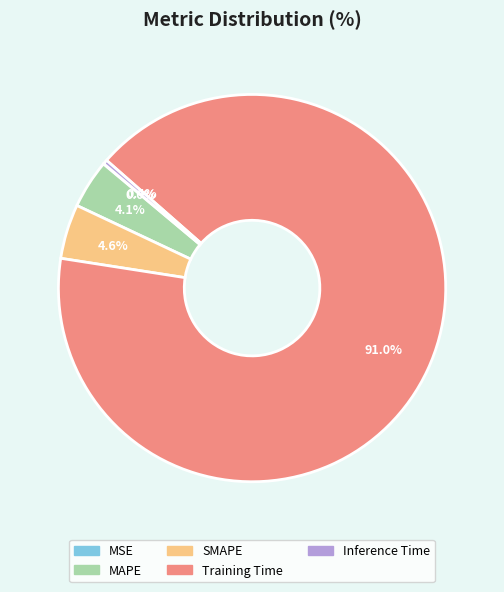

Combined, do Inference Time and Training Time account for over 50%?

Yes